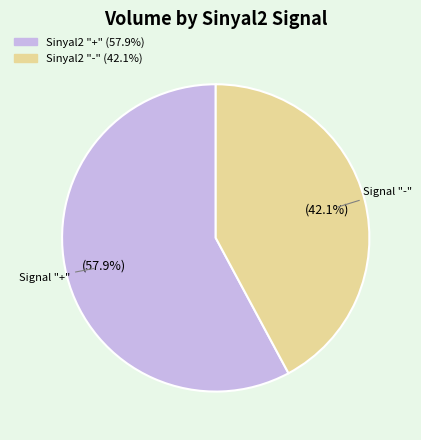

Is there any slice that represents more than half of the pie?

Yes